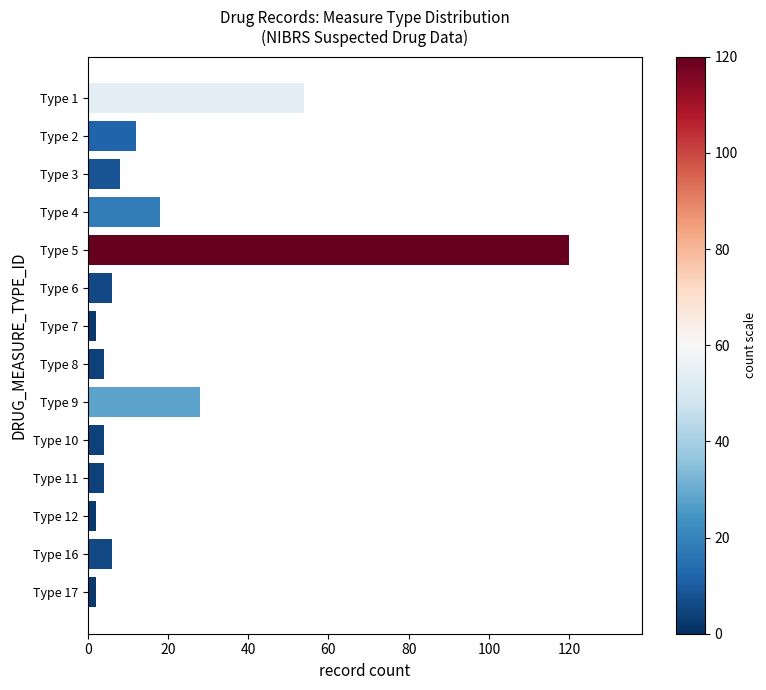

The value at Type 16 is 6. True or false?

True